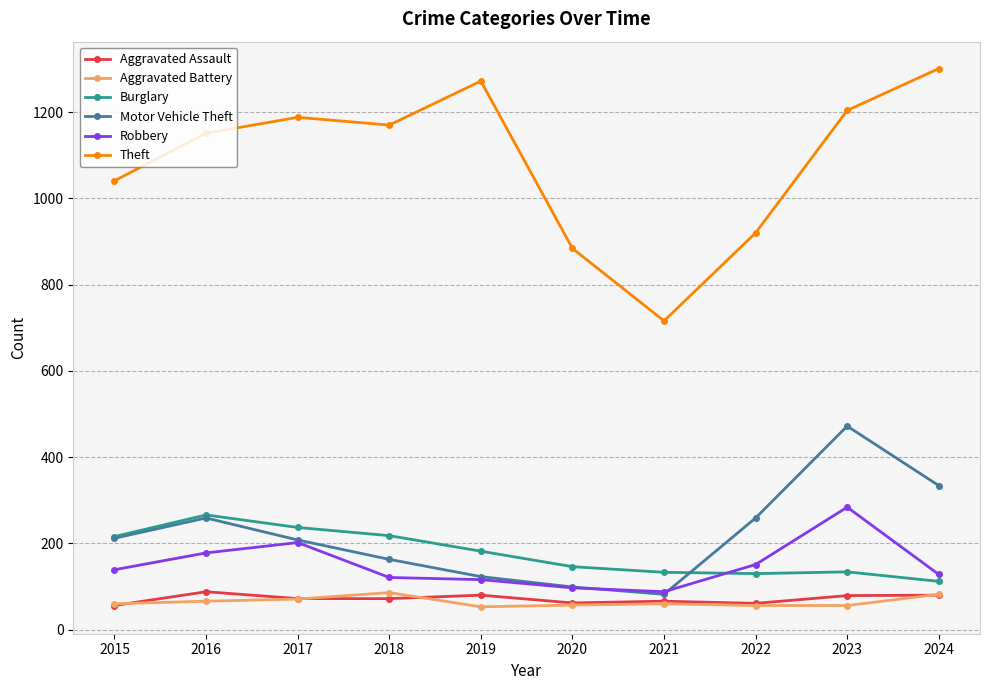

What is the value of the Motor Vehicle Theft point at the 6th from the left?

99